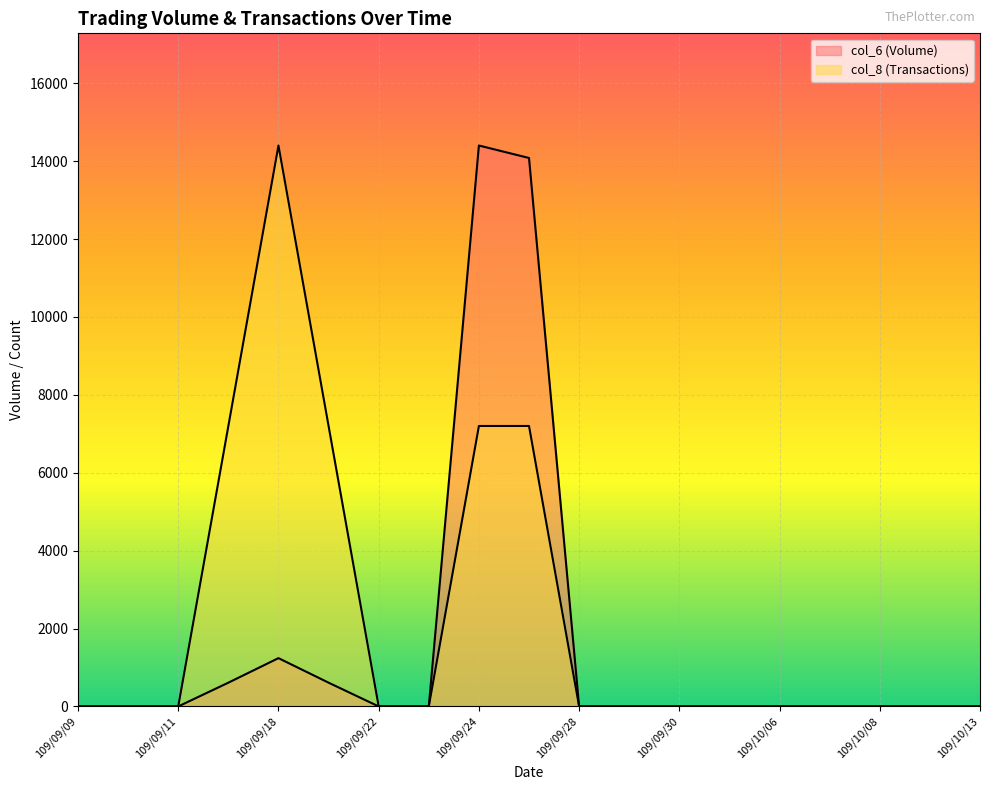

Reading right to left, transcribe all the data shown in this chart.

col_6: 109/10/13=0	109/10/12=0	109/10/08=0	109/10/07=0	109/10/06=0	109/10/05=0	109/09/30=0	109/09/29=0	109/09/28=0	109/09/25=14080	109/09/24=14400	109/09/23=0	109/09/22=0	109/09/21=610	109/09/18=1240	109/09/17=610	109/09/11=0	109/09/10=0	109/09/09=0
col_8: 109/10/13=0	109/10/12=0	109/10/08=0	109/10/07=0	109/10/06=0	109/10/05=0	109/09/30=0	109/09/29=0	109/09/28=0	109/09/25=7200	109/09/24=7200	109/09/23=0	109/09/22=0	109/09/21=7200	109/09/18=14400	109/09/17=7200	109/09/11=0	109/09/10=0	109/09/09=0